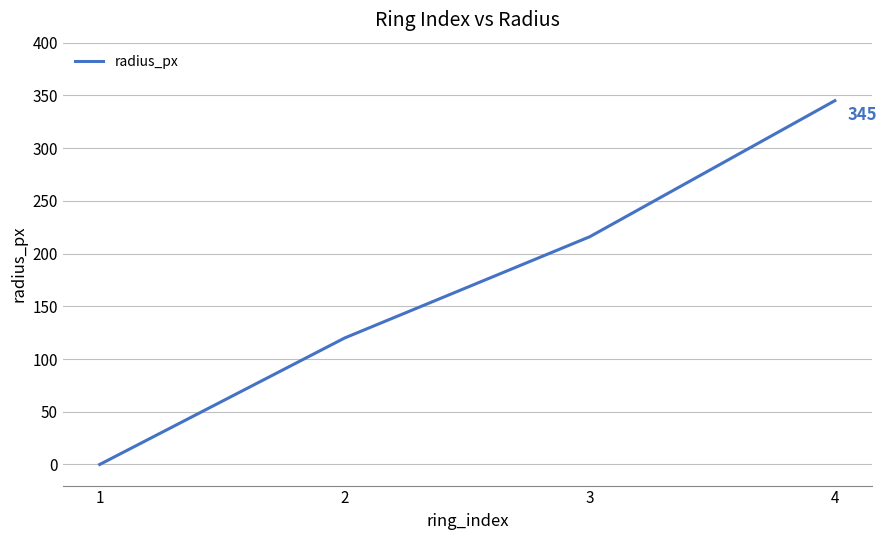

How many values are below 216?

2